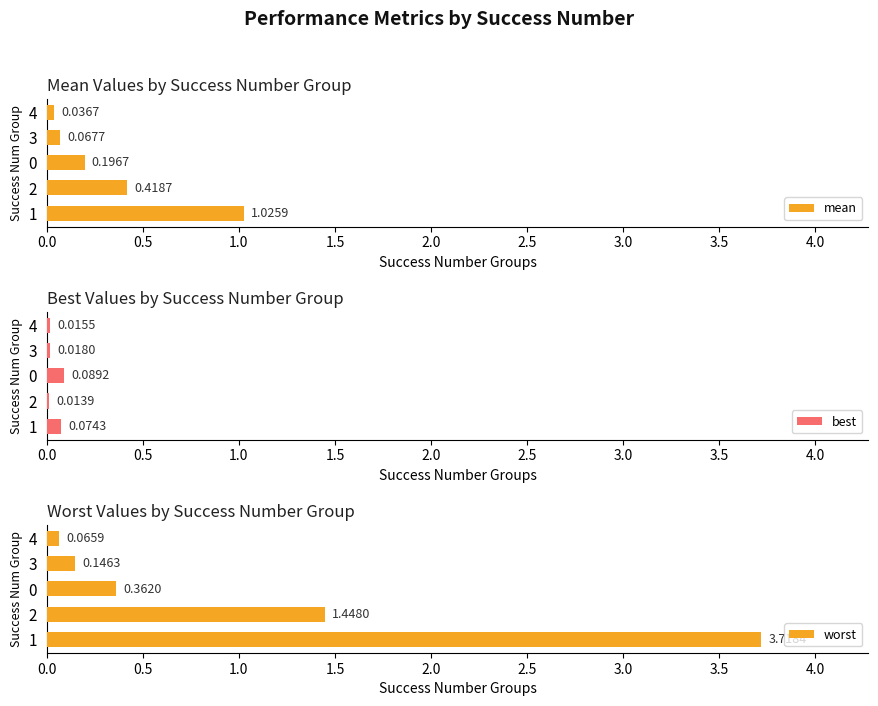

What is the highest value of the worst series?

3.7